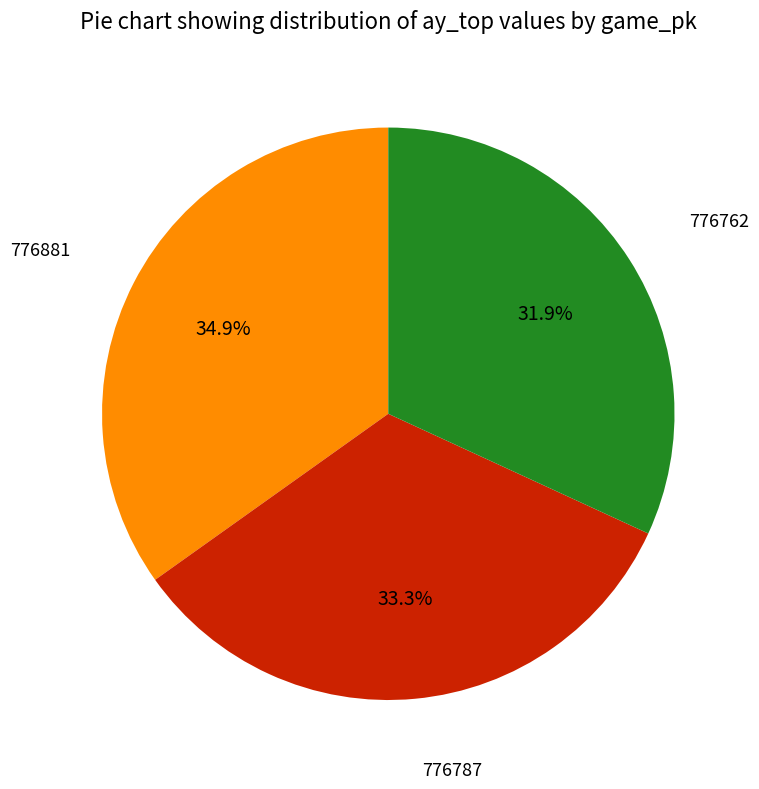

Is there a majority slice in this chart?

No